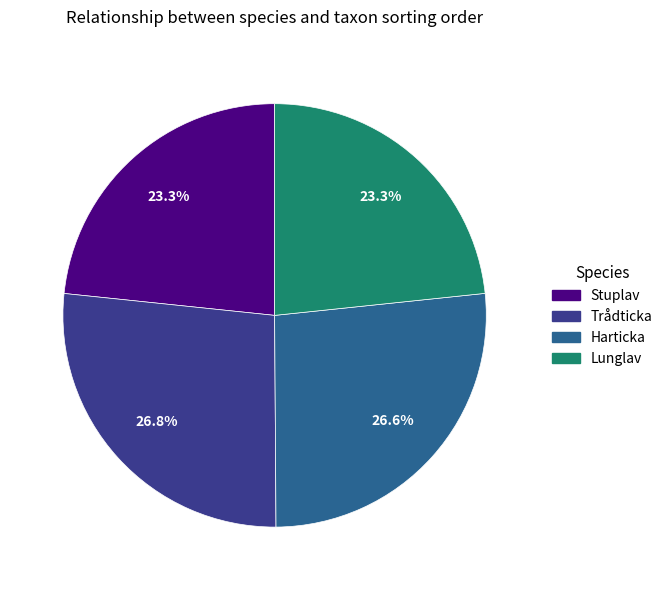

What percentage is the Trådticka slice, to the nearest percent?

27%